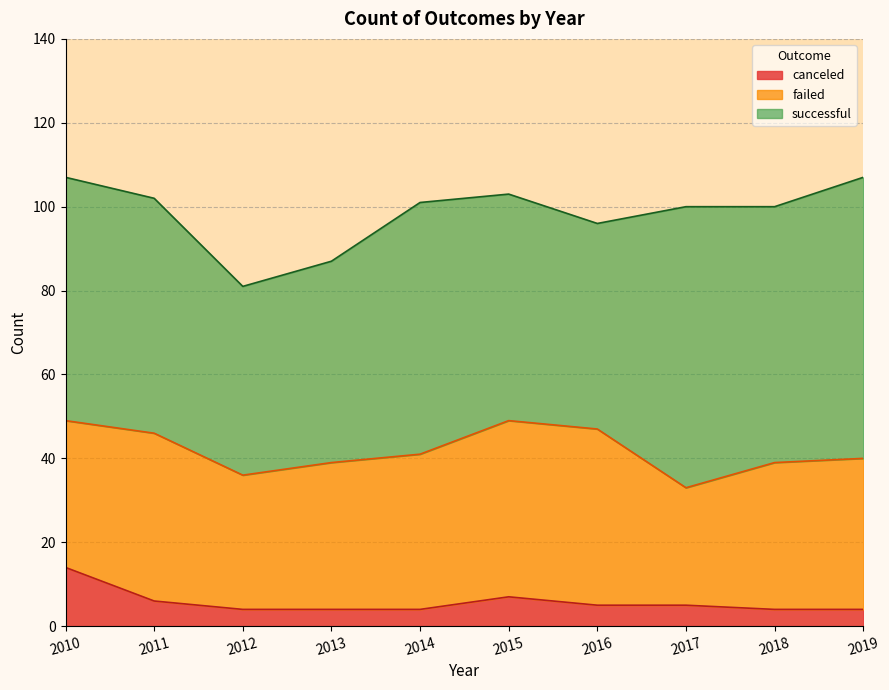

Rank the series by their average value, from highest to lowest.

successful, failed, canceled